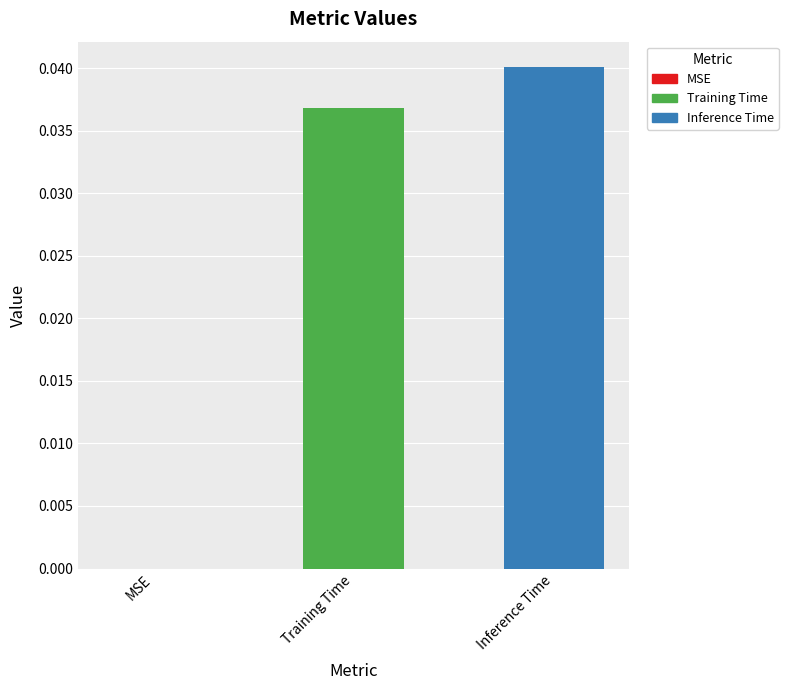

Which series has the widest spread of values?

Training Time